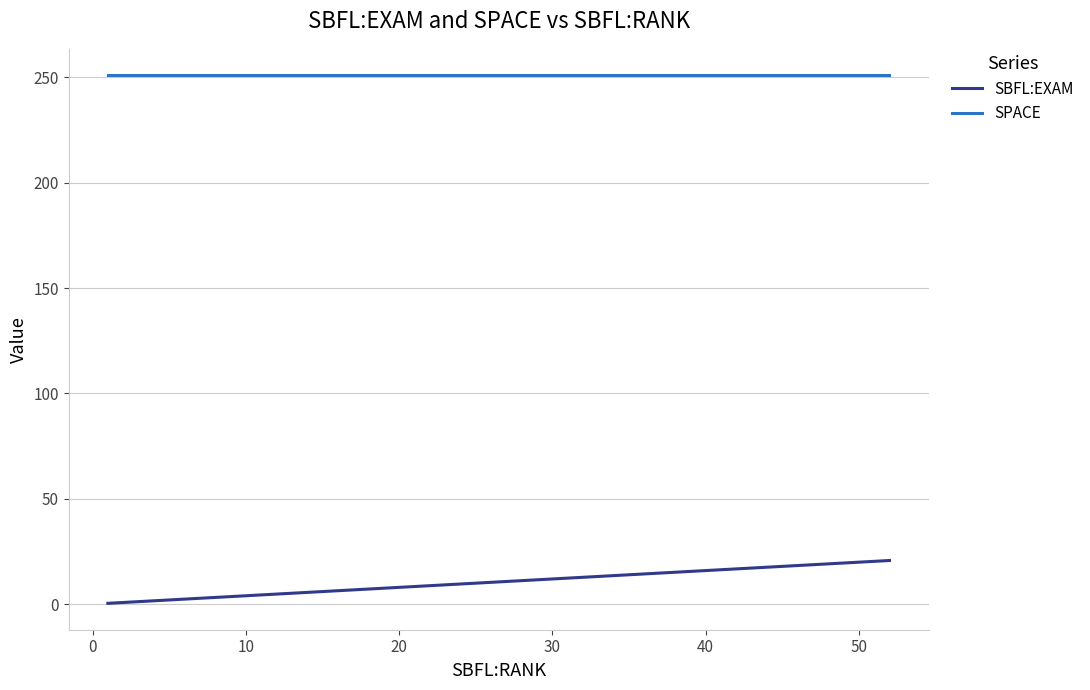

Does the chart display data point markers on the line(s)?

No